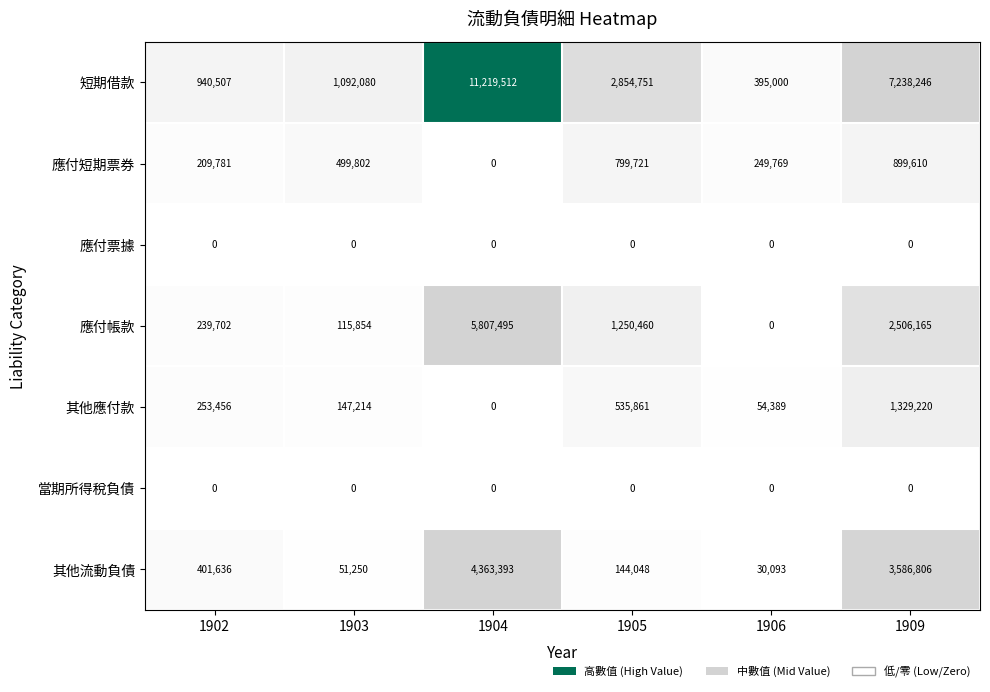

The 應付短期票券 series shows 499802 at 1903. True or false?

True